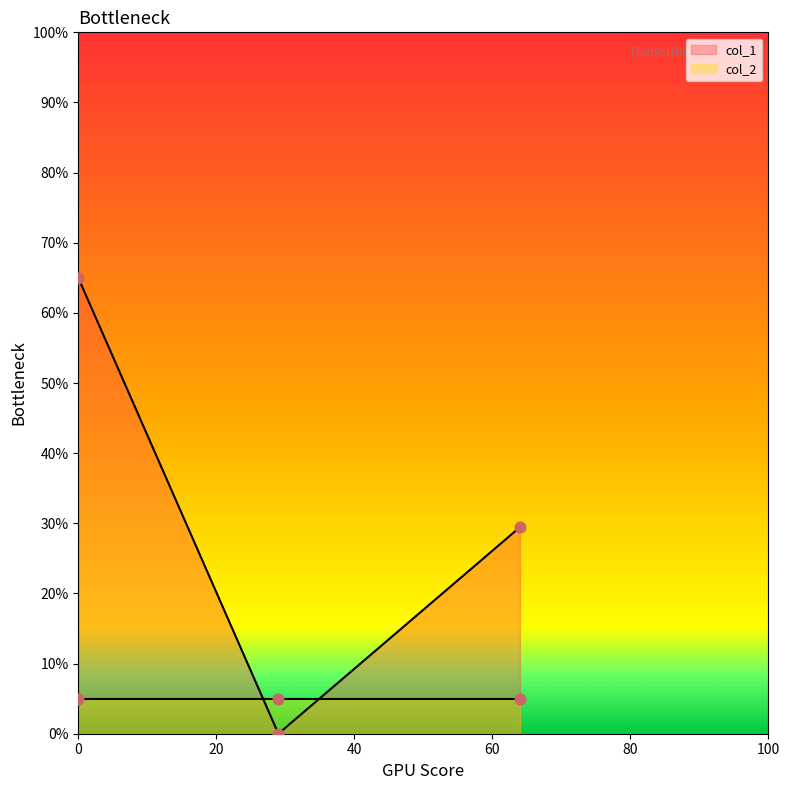

How many values in the col_1 series exceed 29?

2